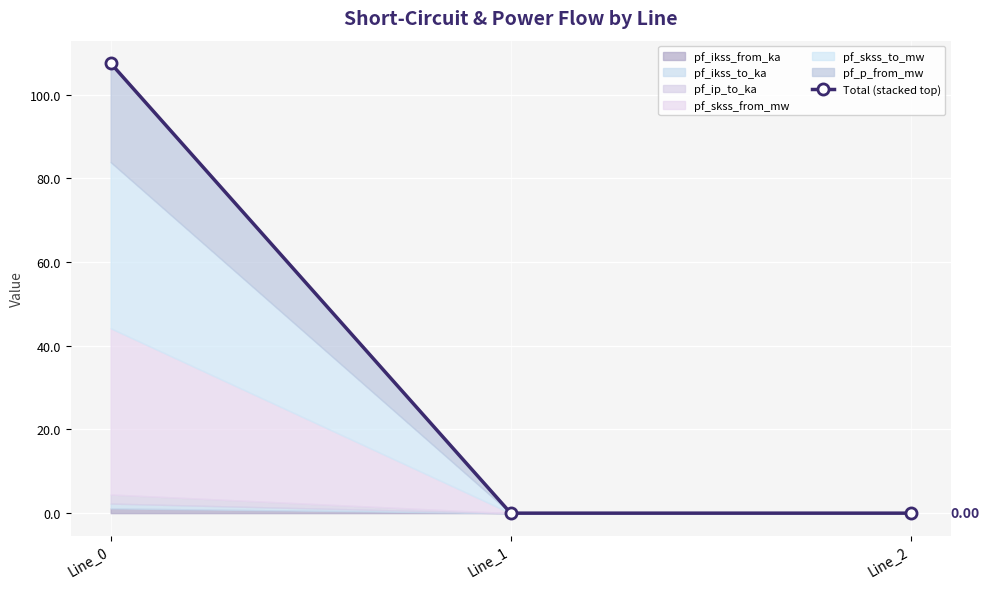

How many positive values are there?

1